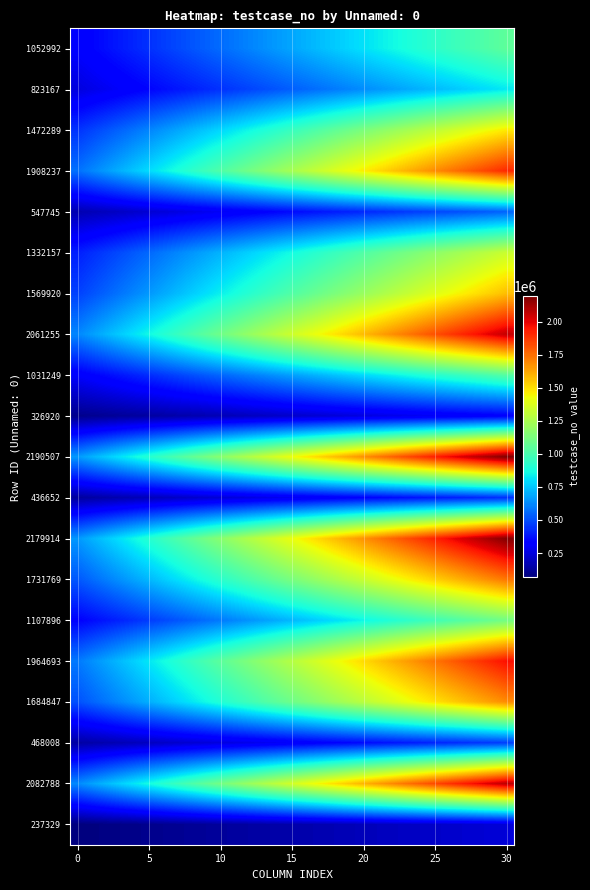

At which category is the sum across all series the highest?

30